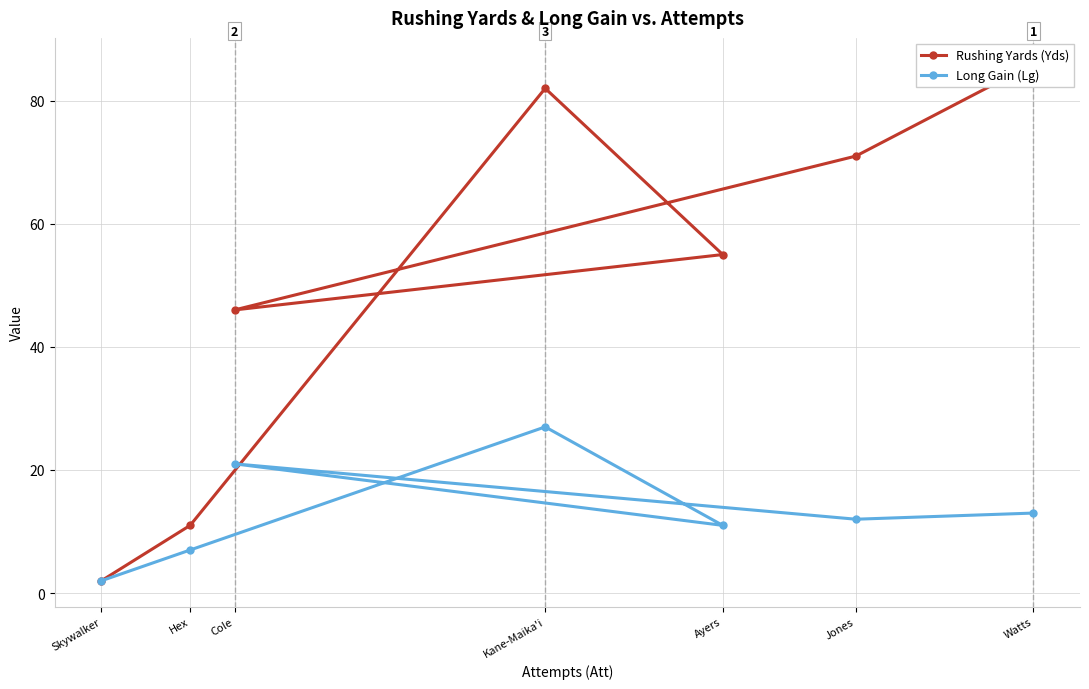

How many lines are shown in the chart?

2